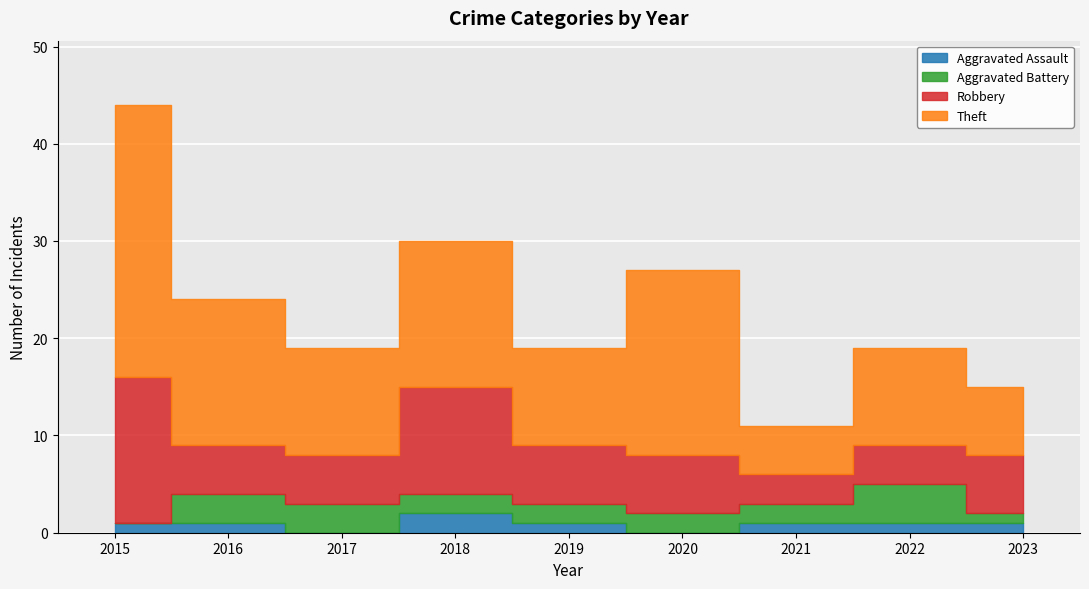

What is the difference between the Robbery values at 2021 and 2016?

2